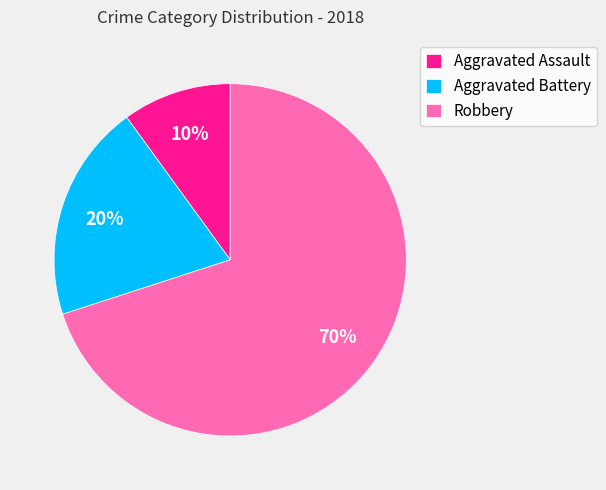

Is there a majority slice in this chart?

Yes